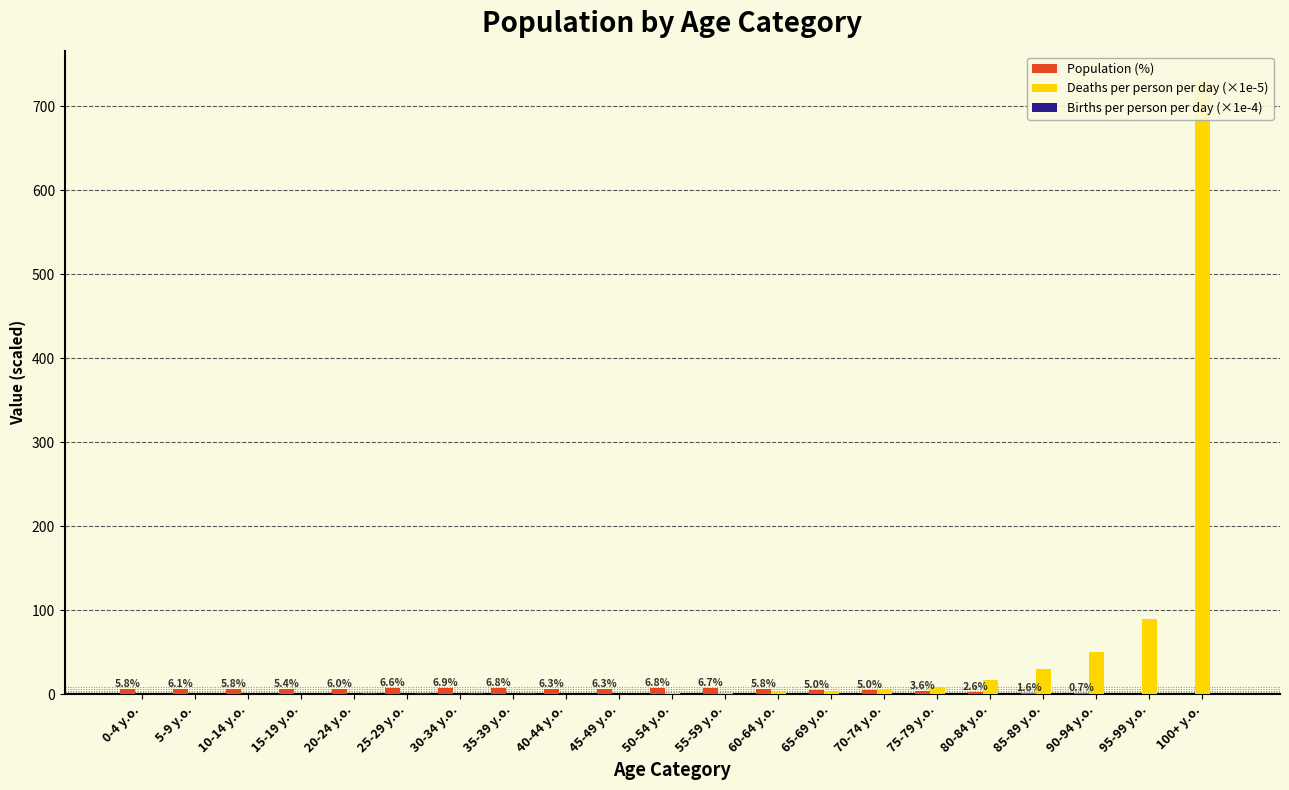

List the labels in order of Deaths per person per day (×1e-5) value, smallest first.

5-9 y.o., 10-14 y.o., 15-19 y.o., 20-24 y.o., 25-29 y.o., 30-34 y.o., 0-4 y.o., 35-39 y.o., 40-44 y.o., 45-49 y.o., 50-54 y.o., 55-59 y.o., 60-64 y.o., 65-69 y.o., 70-74 y.o., 75-79 y.o., 80-84 y.o., 85-89 y.o., 90-94 y.o., 95-99 y.o., 100+ y.o.